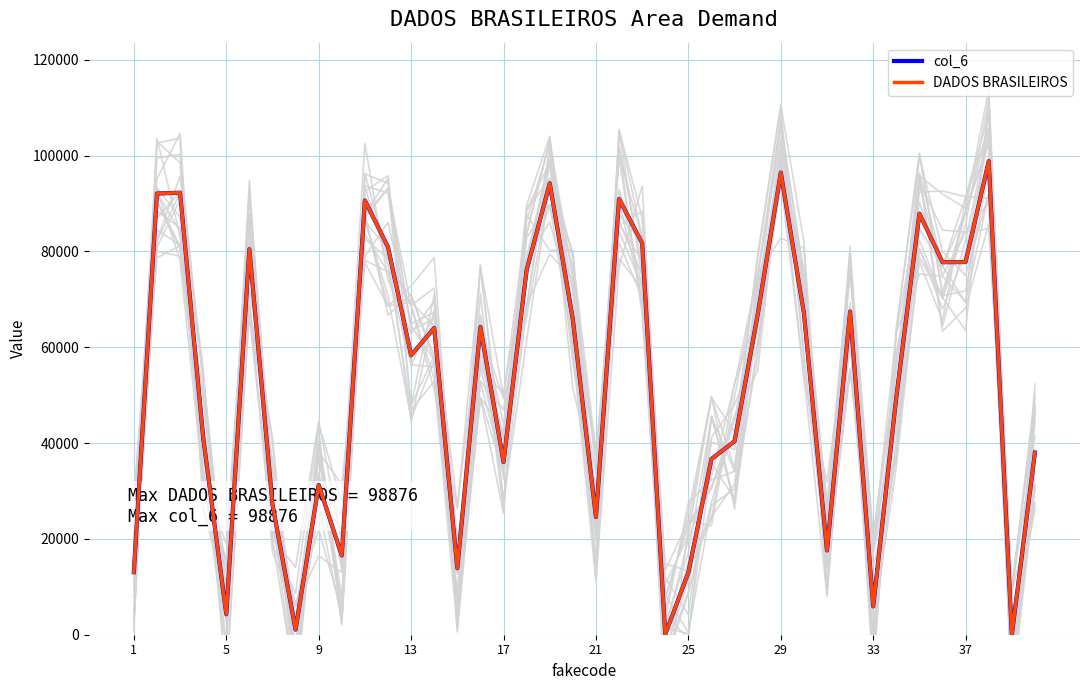

True or false: col_6 and DADOS BRASILEIROS intersect in this chart.

False